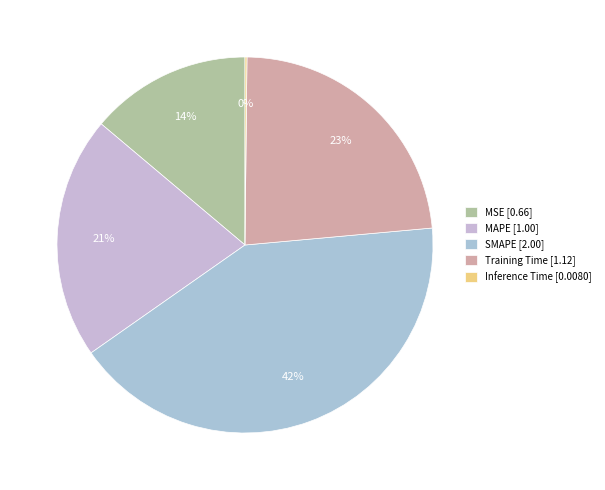

To the nearest percent, what portion does MSE represent?

14%